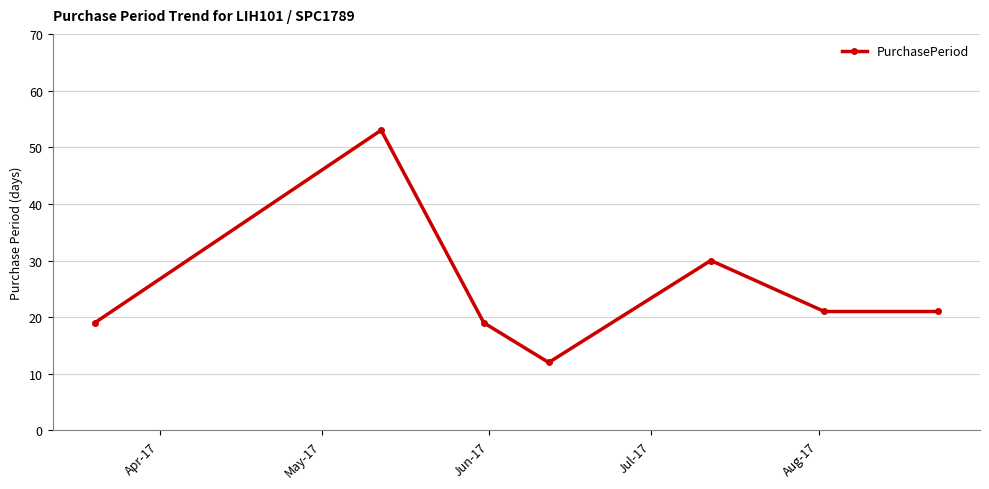

How many interior local peaks (higher than both neighbors) does the data have?

2